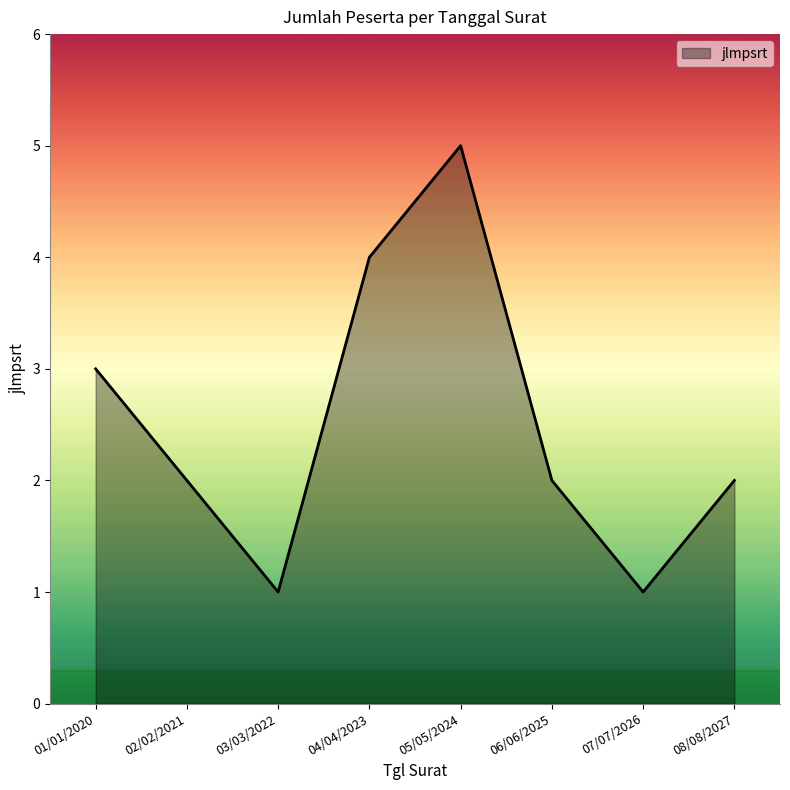

What is the greatest value displayed?

5